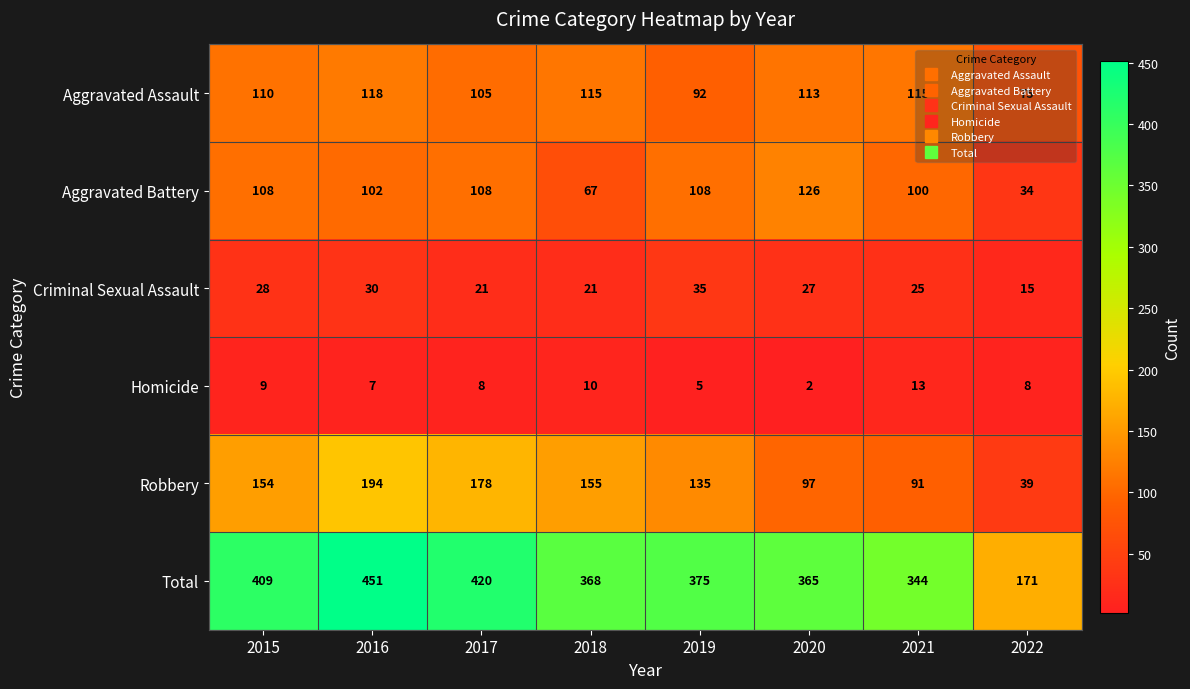

How many categories are shown in the chart?

8